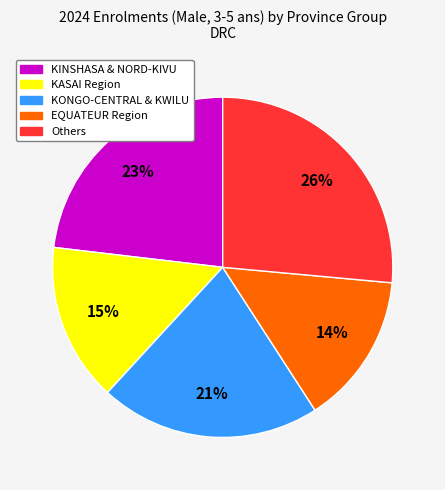

To the nearest percent, what is the average slice percentage?

20%